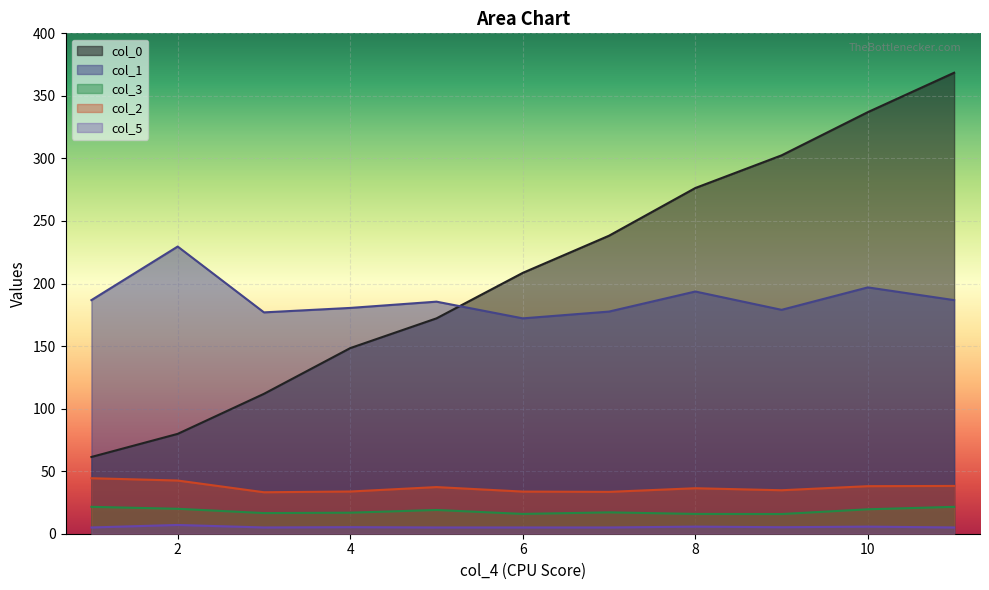

True or false: col_2 and col_5 cross at least once.

False